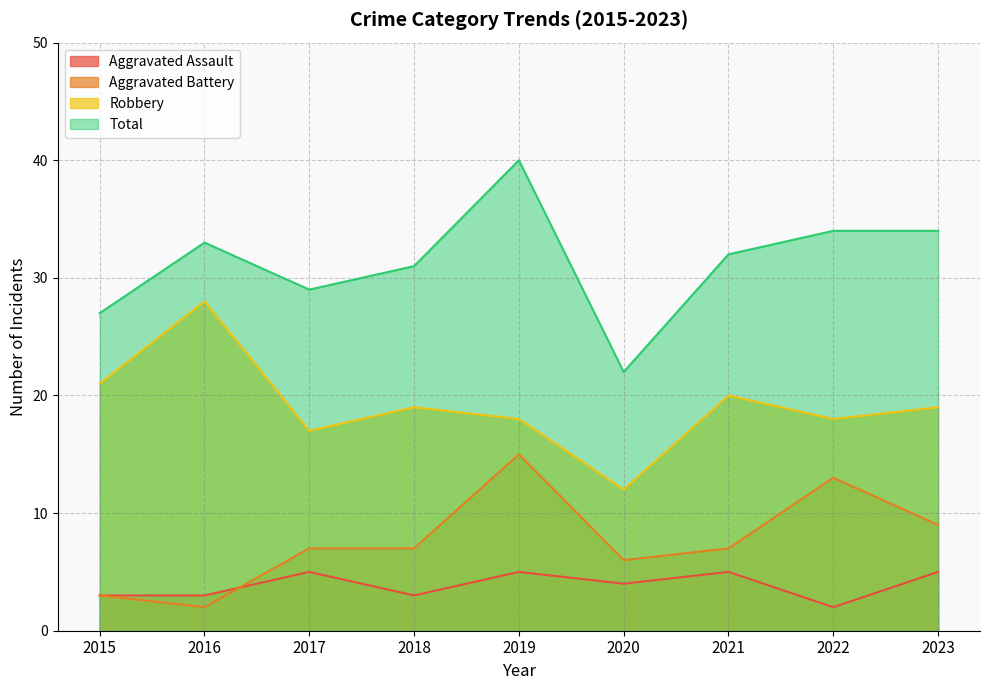

How many values in the Total series are below 32?

4